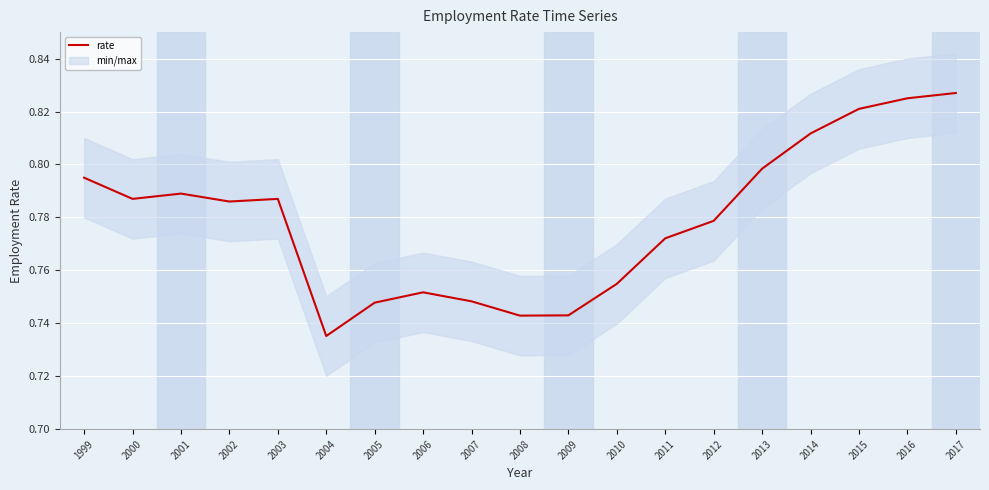

How many data points does each series have?

19